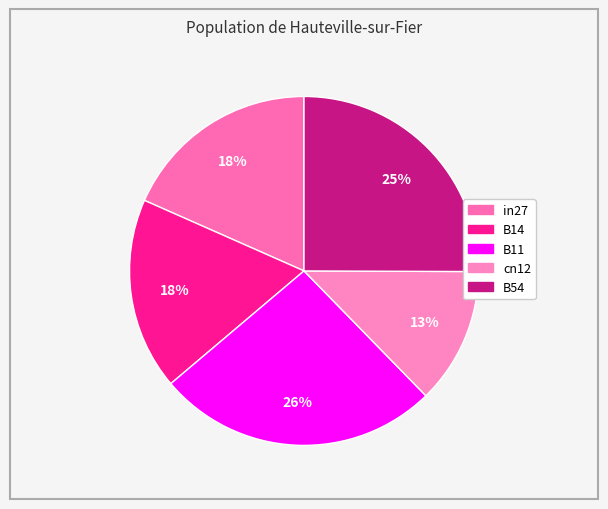

How many segments does this pie chart have?

5